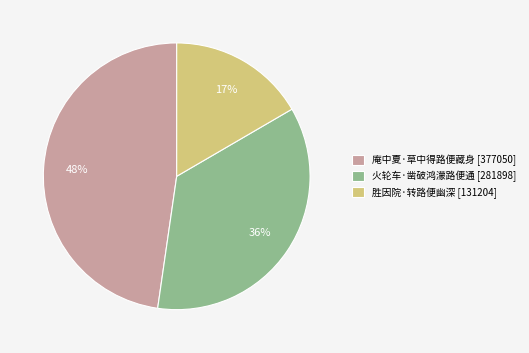

What is the ratio of the value at 庵中夏·草中得路便藏身 to the value at 火轮车·凿破鸿濛路便通?

1.3